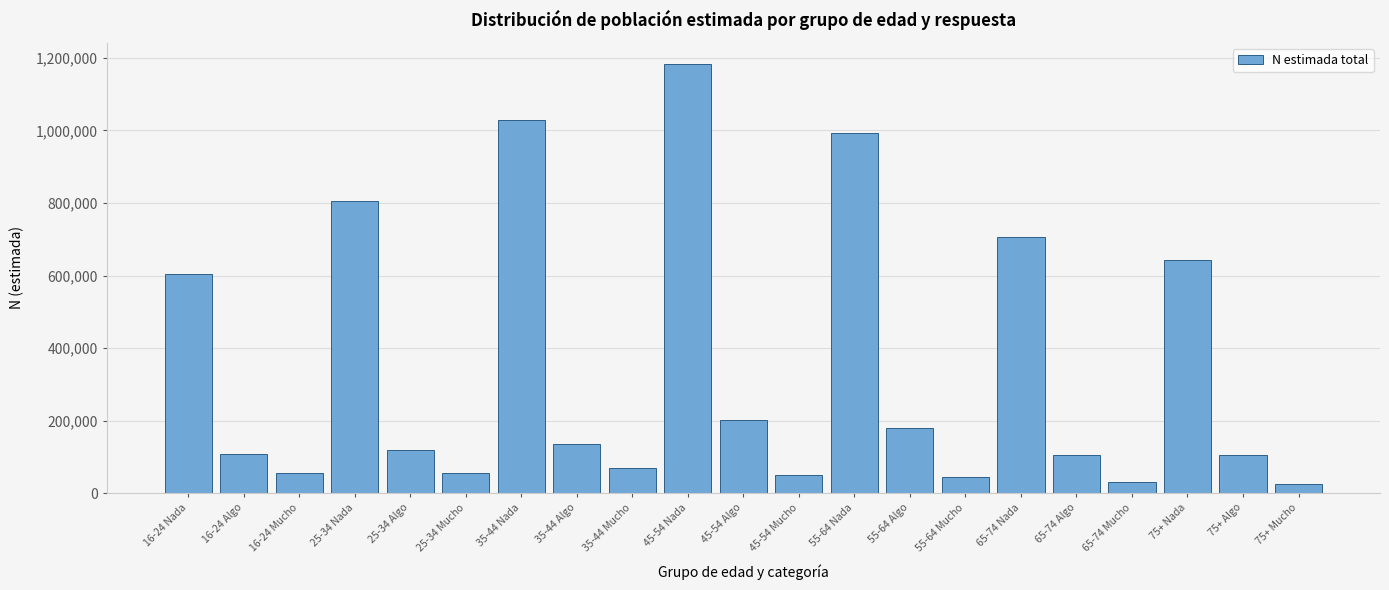

What is the difference between the maximum and second lowest values?

1151581